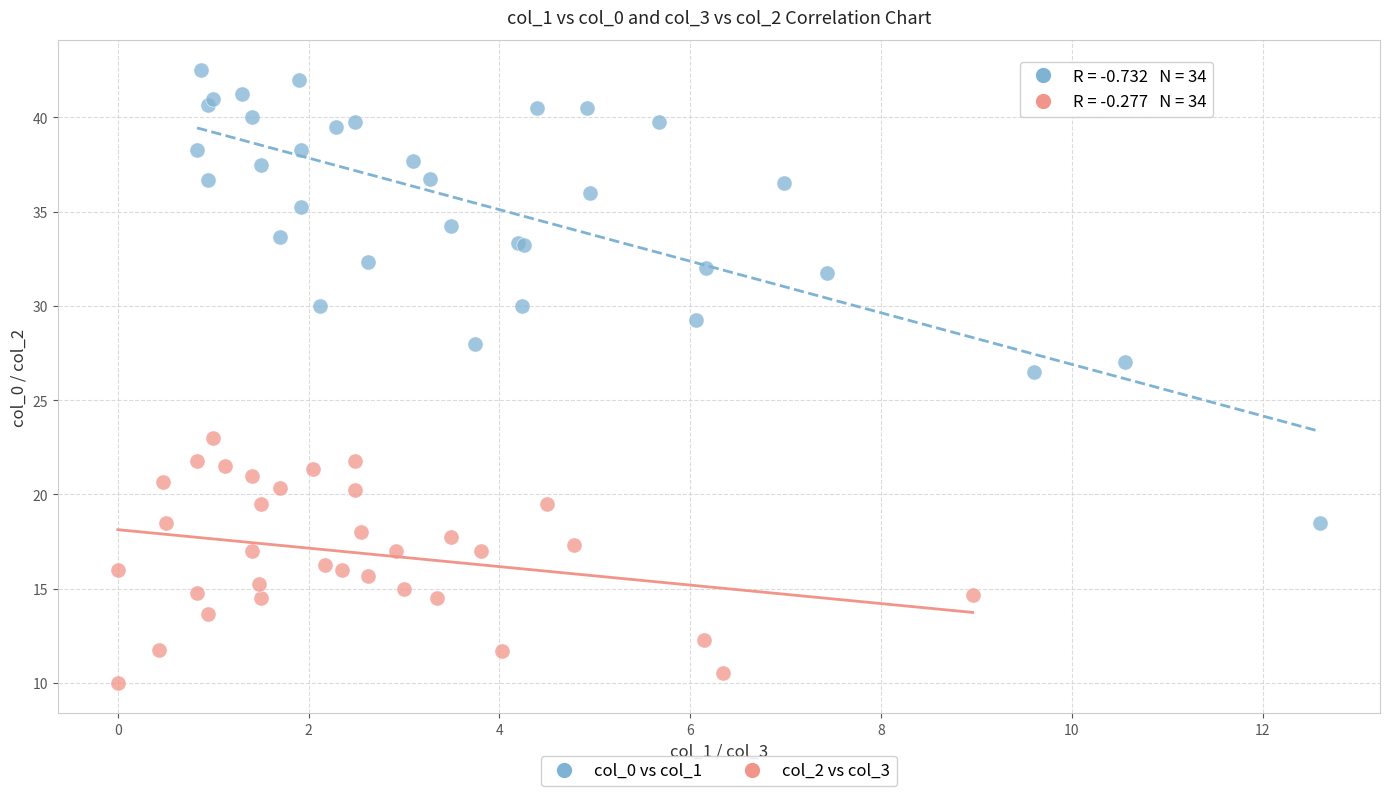

Which series contains the highest Y value?

col_0 vs col_1